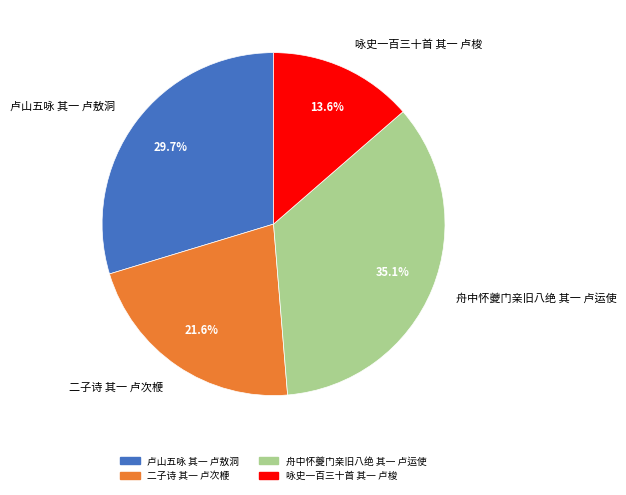

Which category has the biggest portion of the pie?

舟中怀夔门亲旧八绝 其一 卢运使